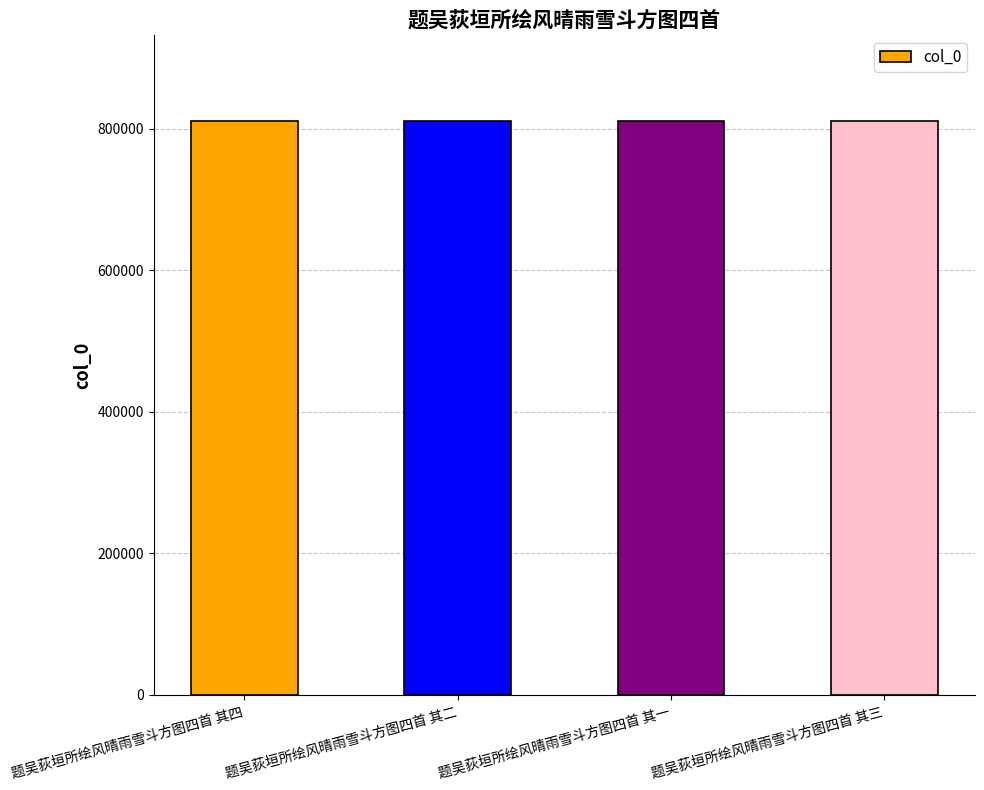

Approximately how many times larger is the value at 题吴荻垣所绘风晴雨雪斗方图四首 其二 compared to 题吴荻垣所绘风晴雨雪斗方图四首 其一?

1.0